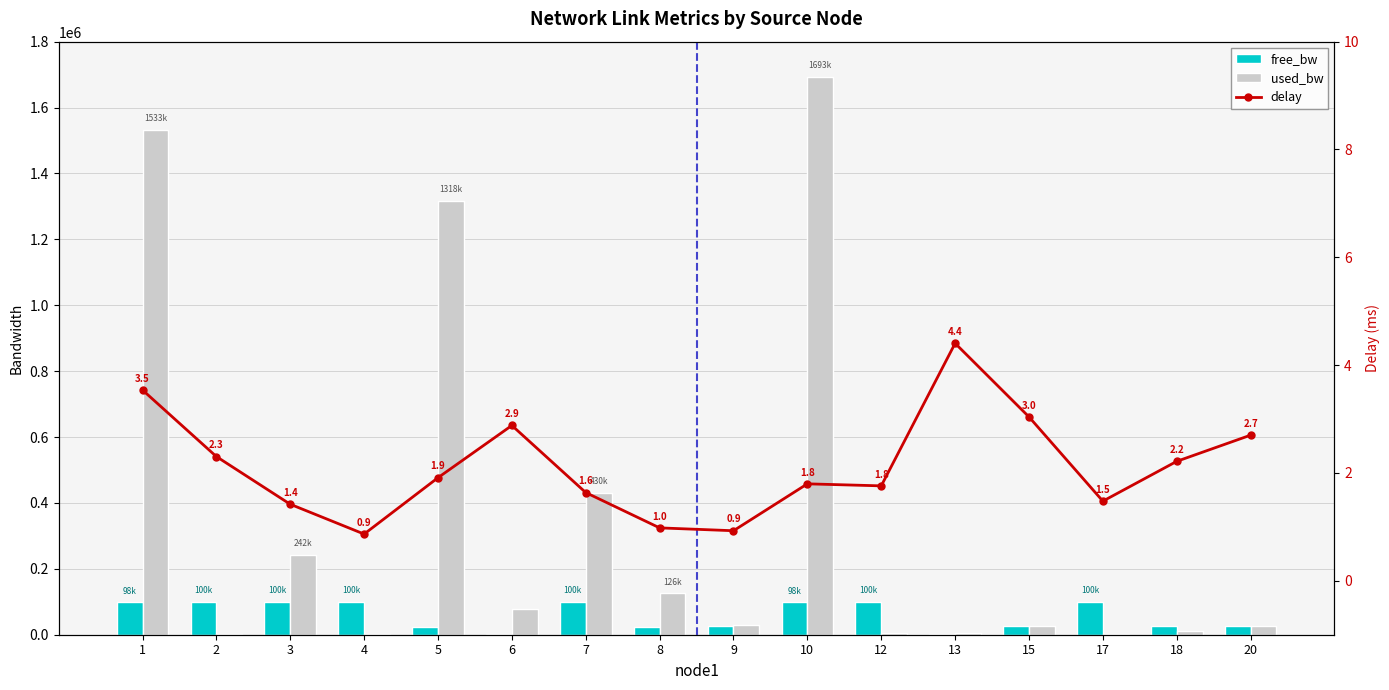

What is the sum of all free_bw values?

947566.9